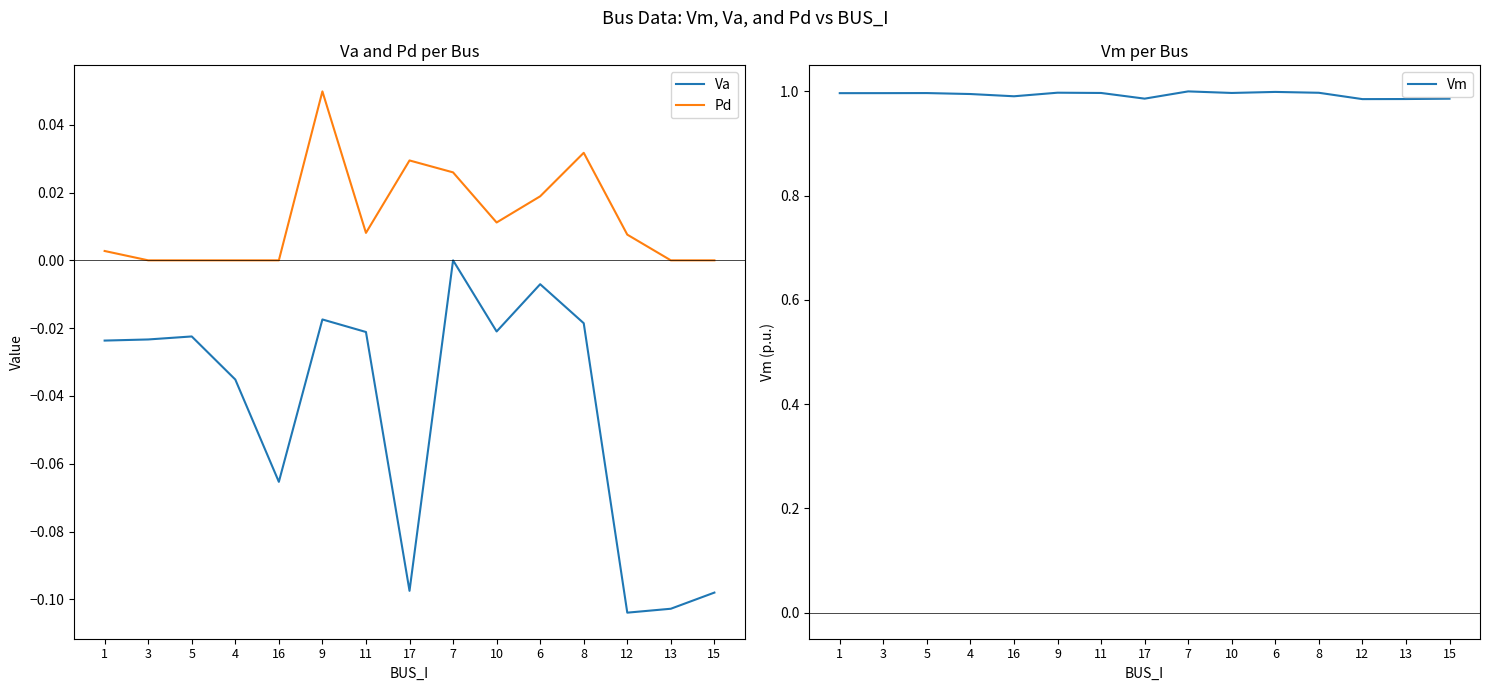

True or false: Vm and Pd cross at least once.

False